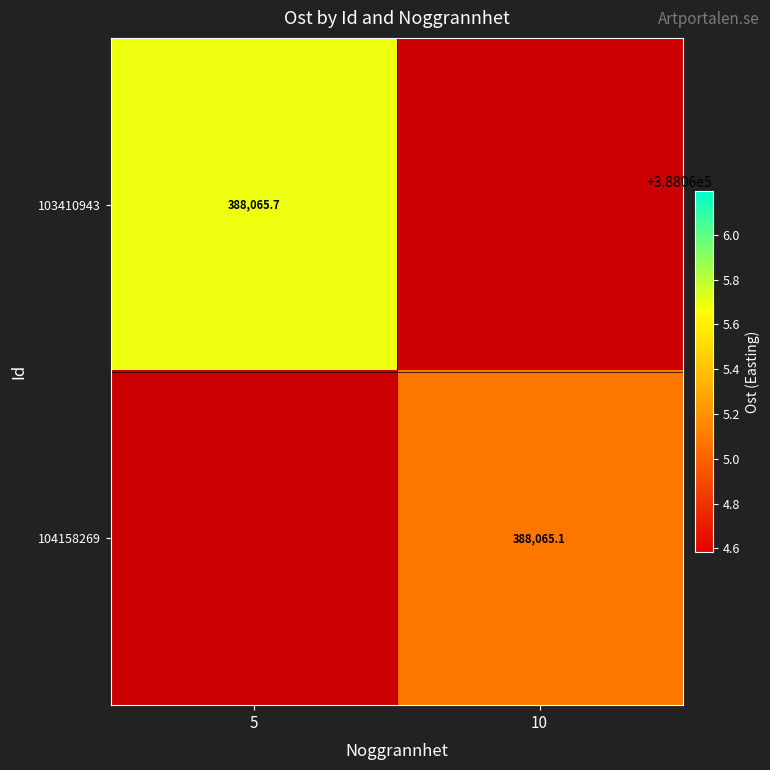

Is it true that 104158269 equals 388065.1 at 10?

True